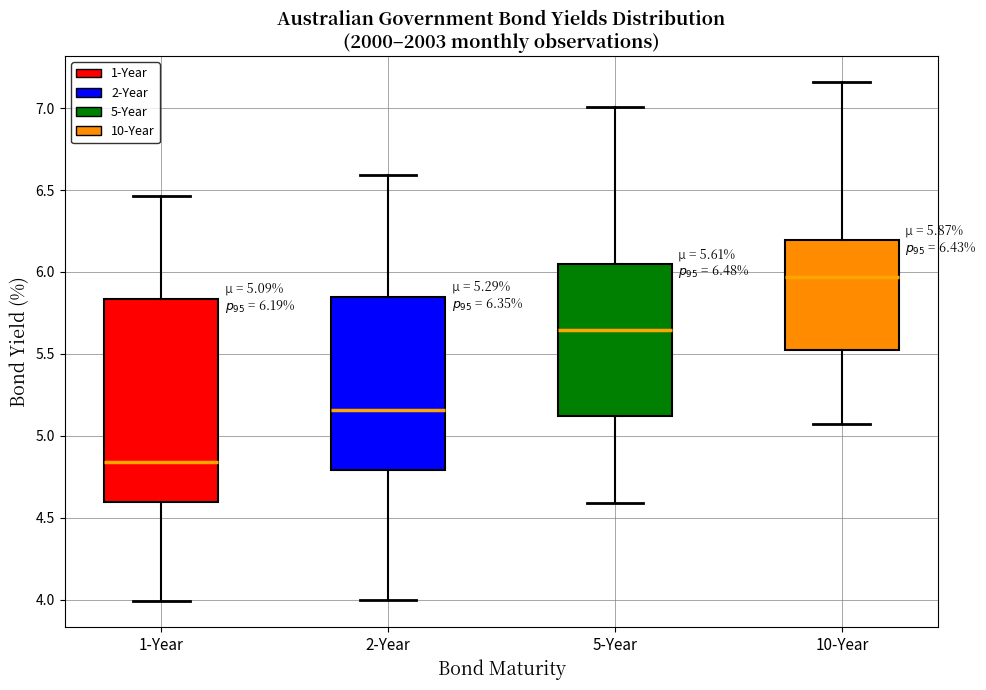

Which box's median line is the highest?

10-Year